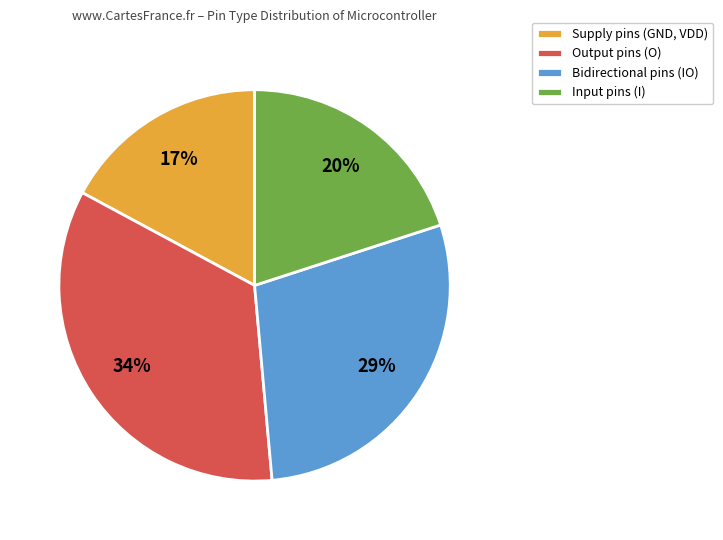

Is the sum of Output pins (O) and Input pins (I) greater than half?

Yes